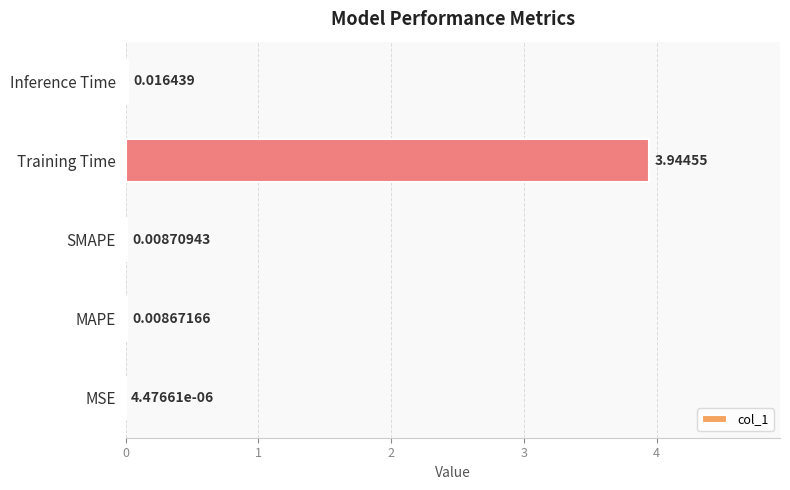

Where is the data nearest to the value 1?

Inference Time